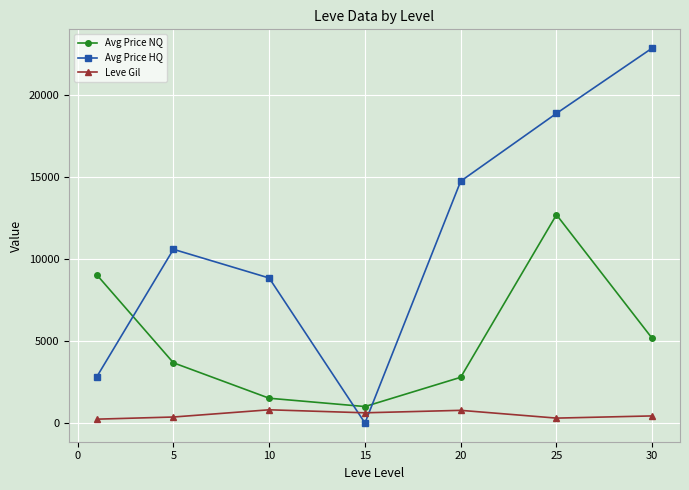

Which series has the largest total across all categories?

Avg Price HQ